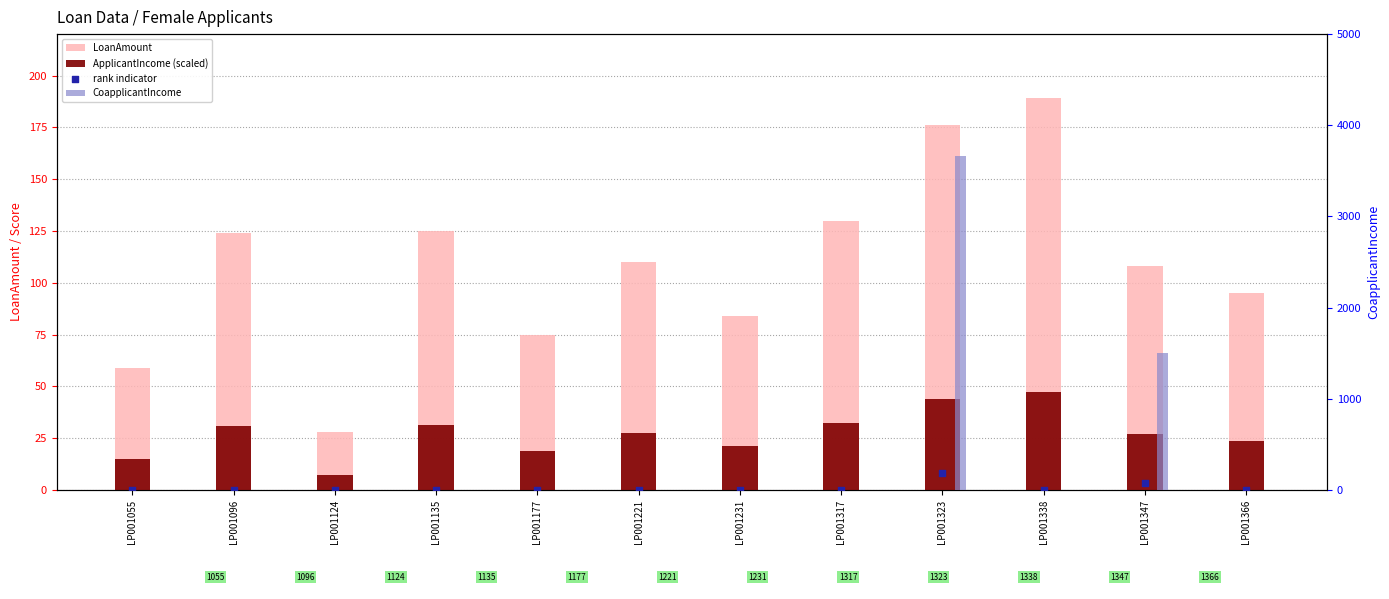

Is the value of ApplicantIncome (scaled) at LP001347 greater than the value of rank indicator at LP001323?

No